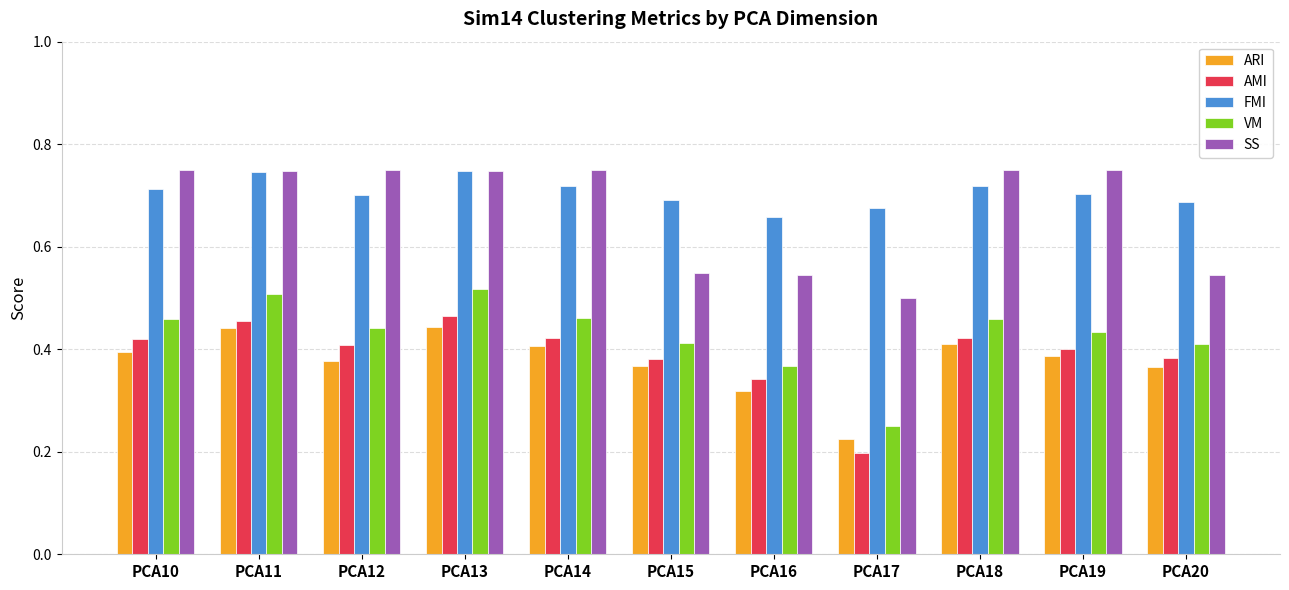

Which series changed the most between PCA16 and PCA18?

SS